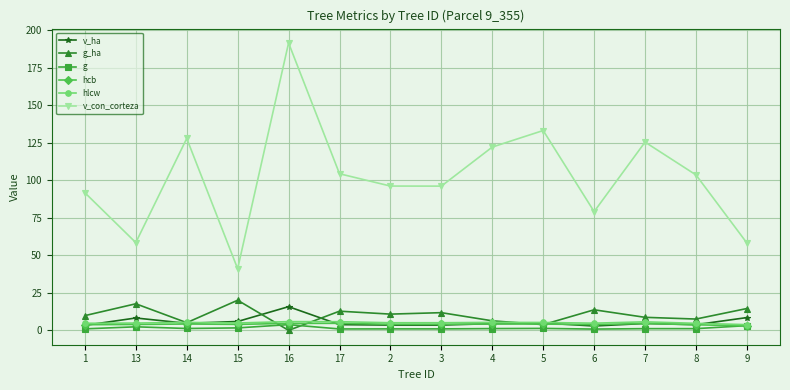

What is the highest value of the hlcw series?

5.8